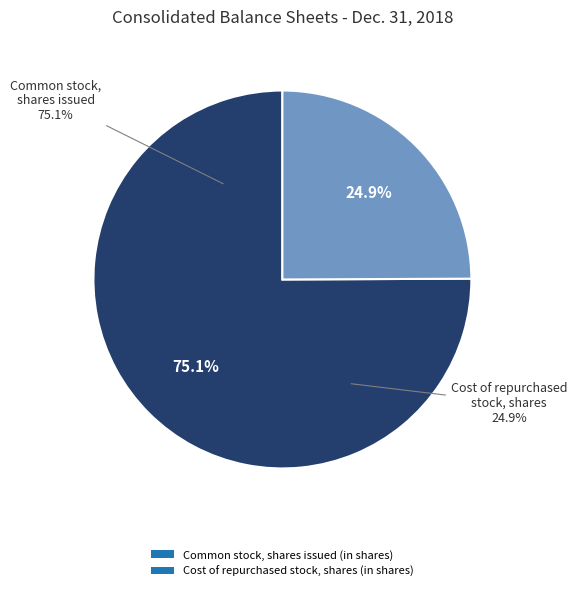

Count the number of slices in the pie.

2